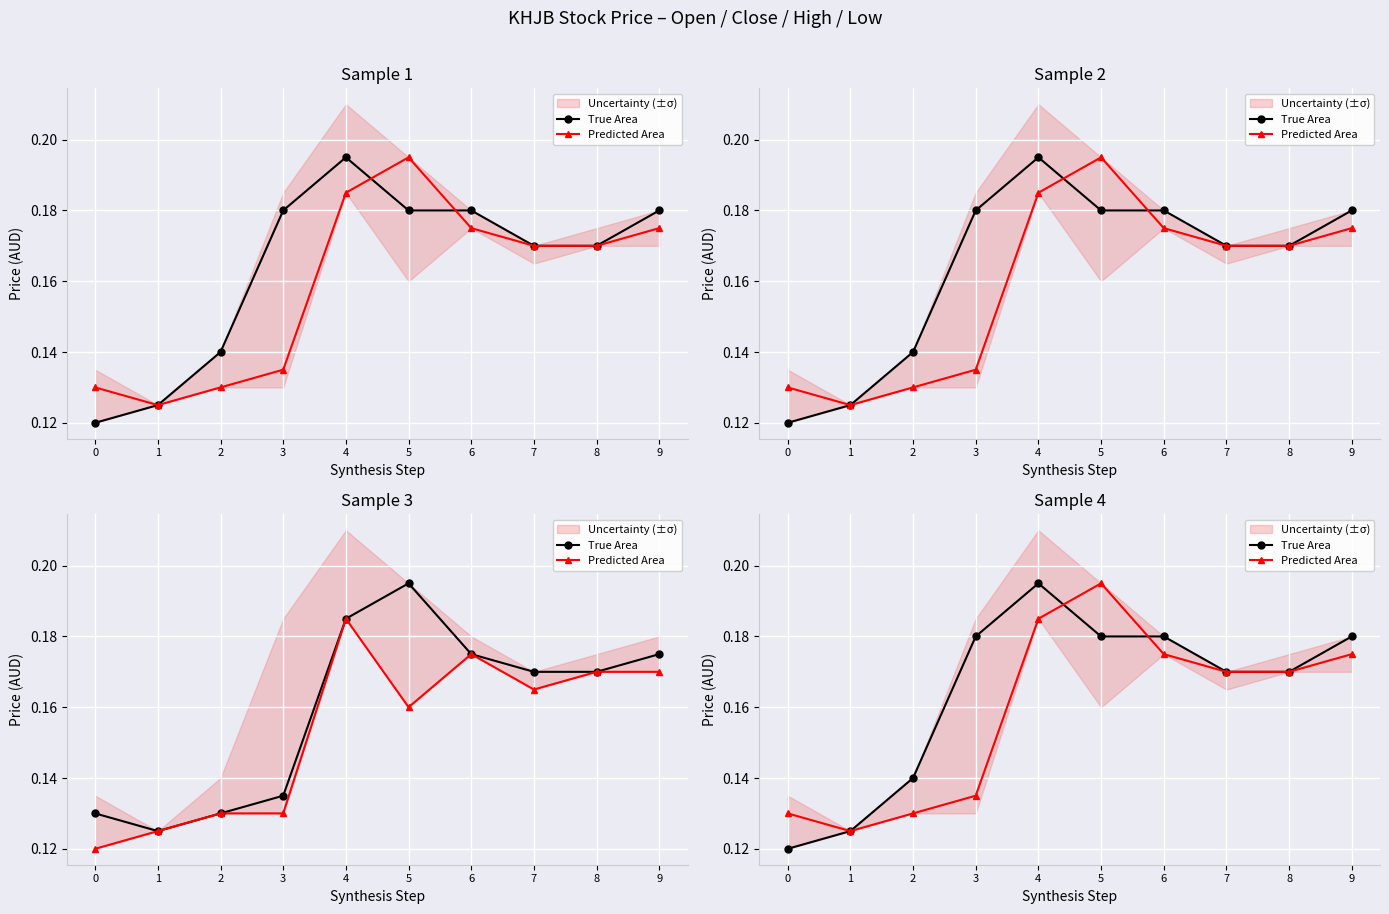

Rank the categories by Predicted Area value from highest to lowest.

5, 4, 6, 9, 7, 8, 3, 0, 2, 1